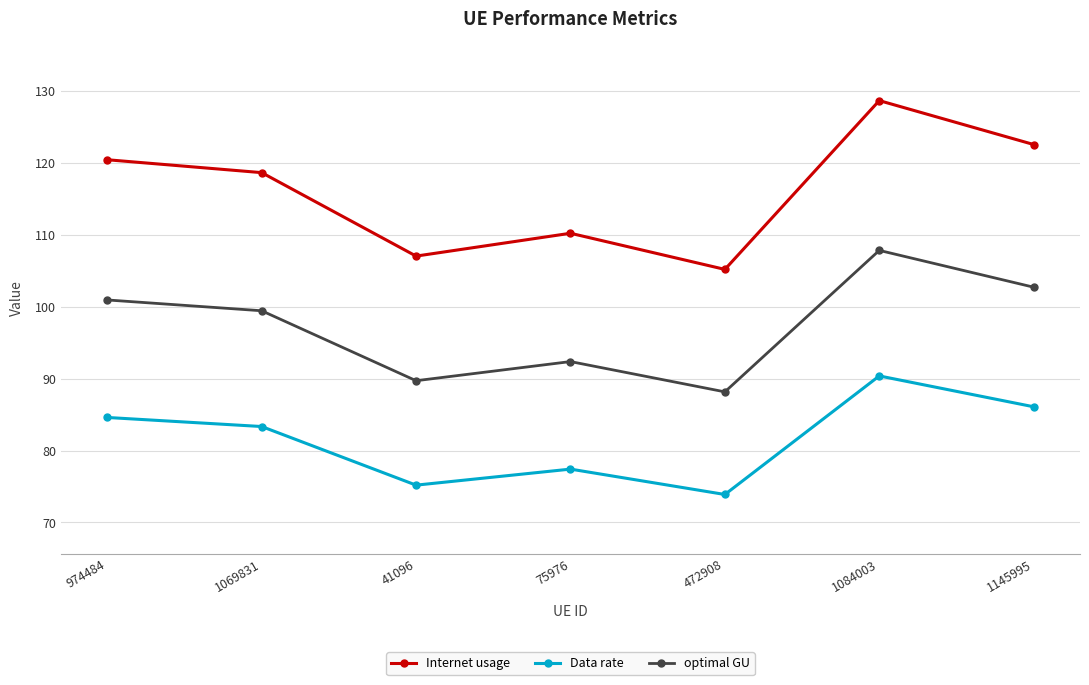

Where is the first local maximum for Internet usage?

75976